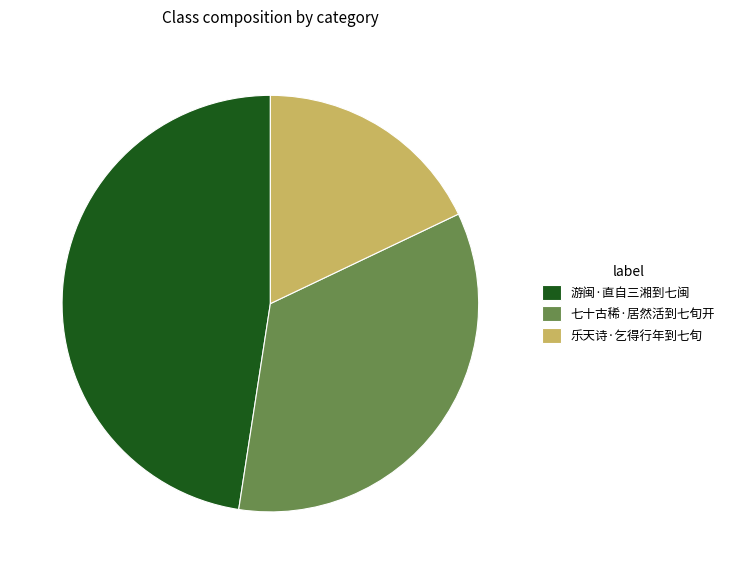

Approximately how many times larger is the value at 七十古稀·居然活到七旬开 compared to 乐天诗·乞得行年到七旬?

1.9